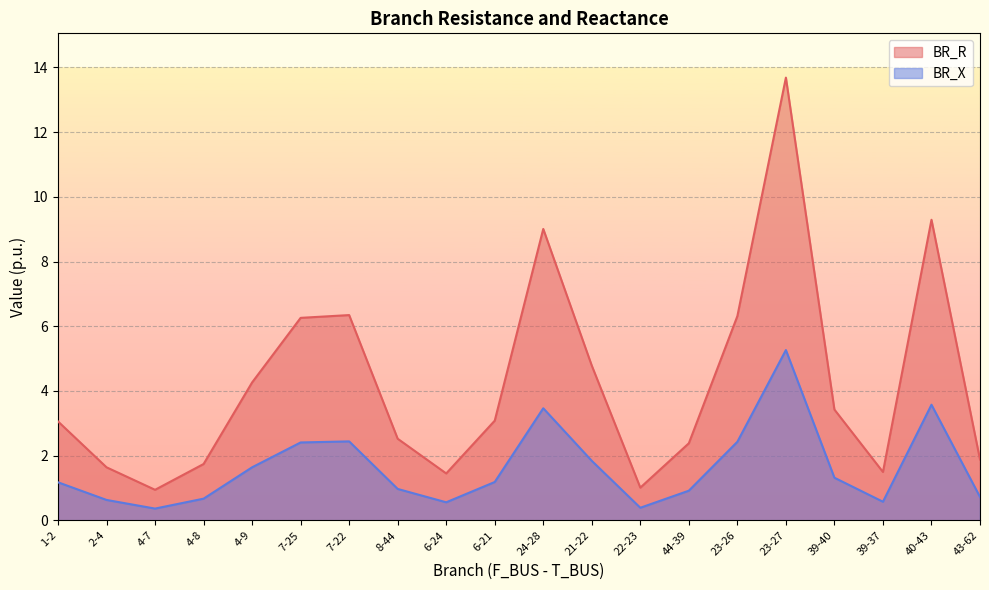

What is the label of the 10th point from the left?

6-21